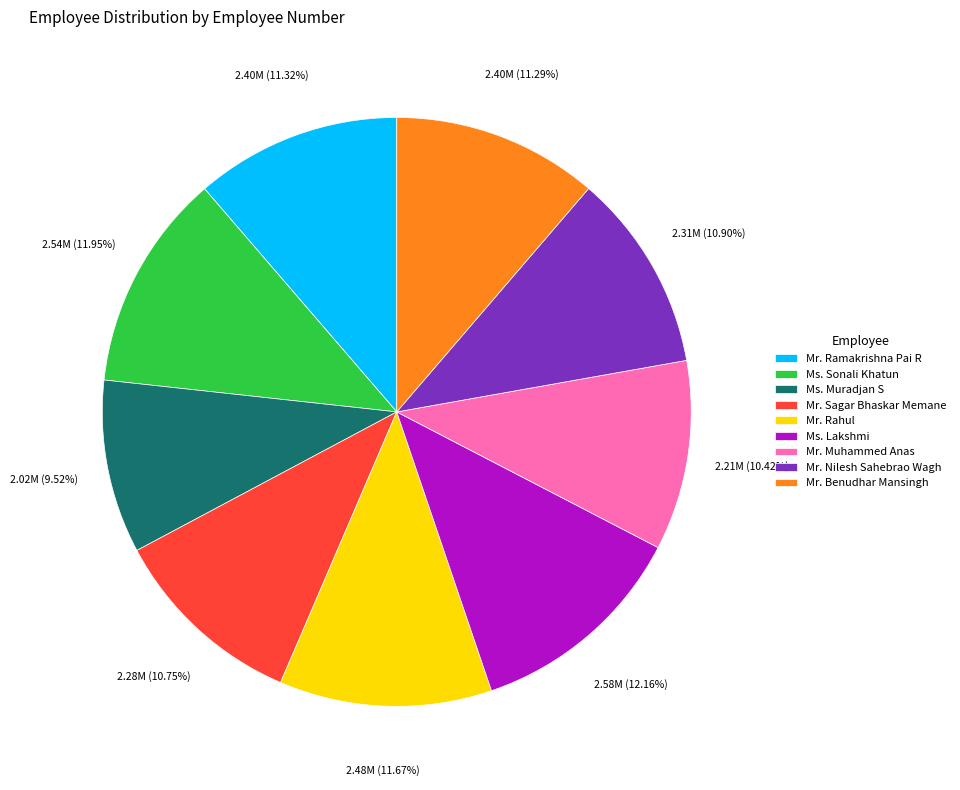

Which has a higher value, Ms. Sonali Khatun or Mr. Muhammed Anas?

Ms. Sonali Khatun